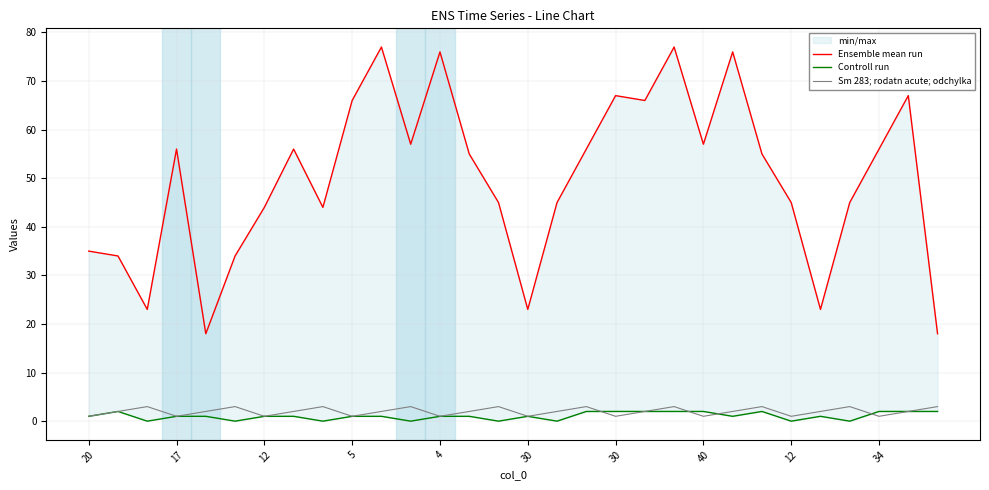

Which series has the largest range (max minus min)?

Ensemble mean run